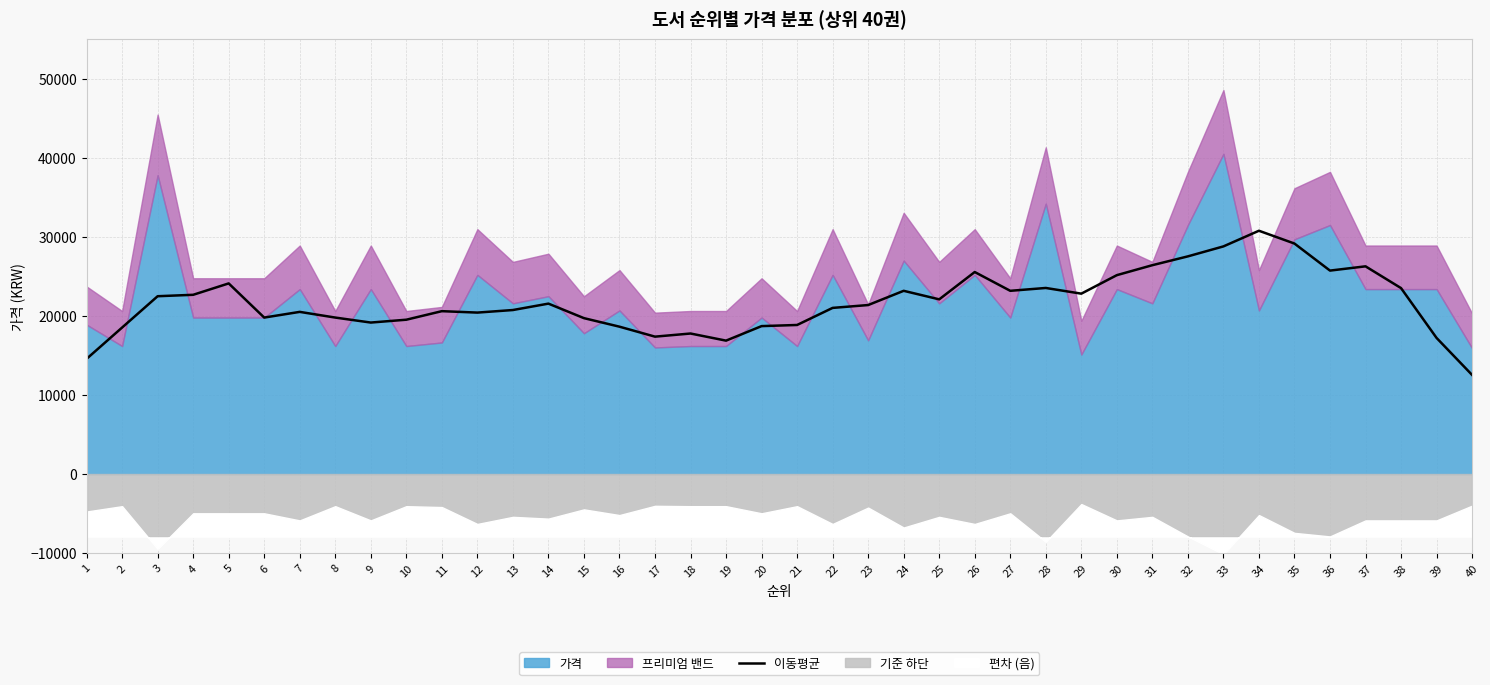

Rank the categories by value from lowest to highest.

40, 1, 19, 39, 17, 18, 2, 16, 20, 21, 9, 10, 15, 6, 8, 12, 7, 11, 13, 22, 23, 14, 25, 3, 4, 29, 24, 27, 38, 28, 5, 30, 26, 36, 37, 31, 32, 33, 35, 34